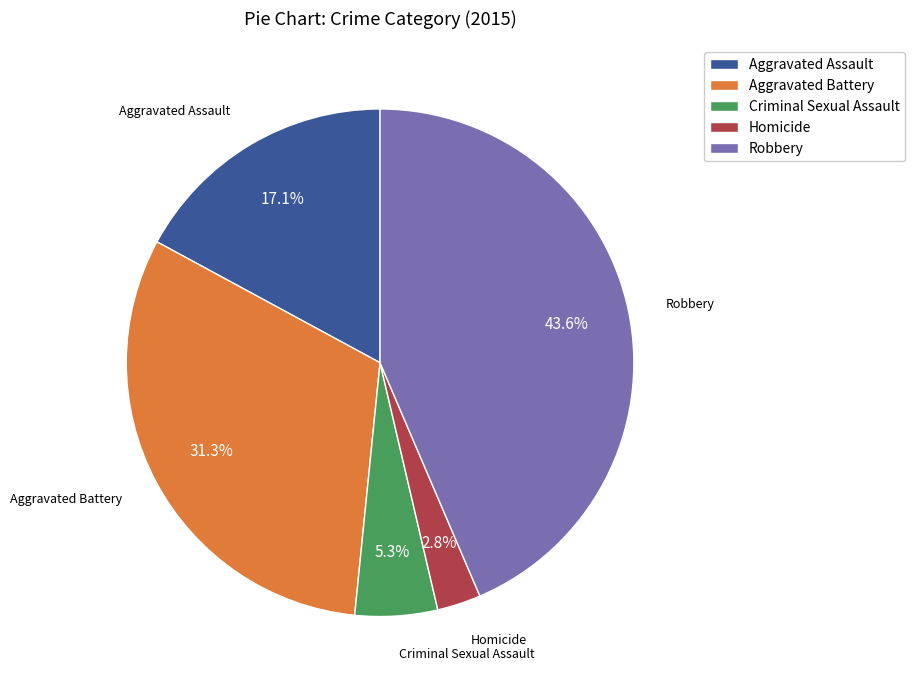

What percentage is NOT represented by Aggravated Battery?

68.7%